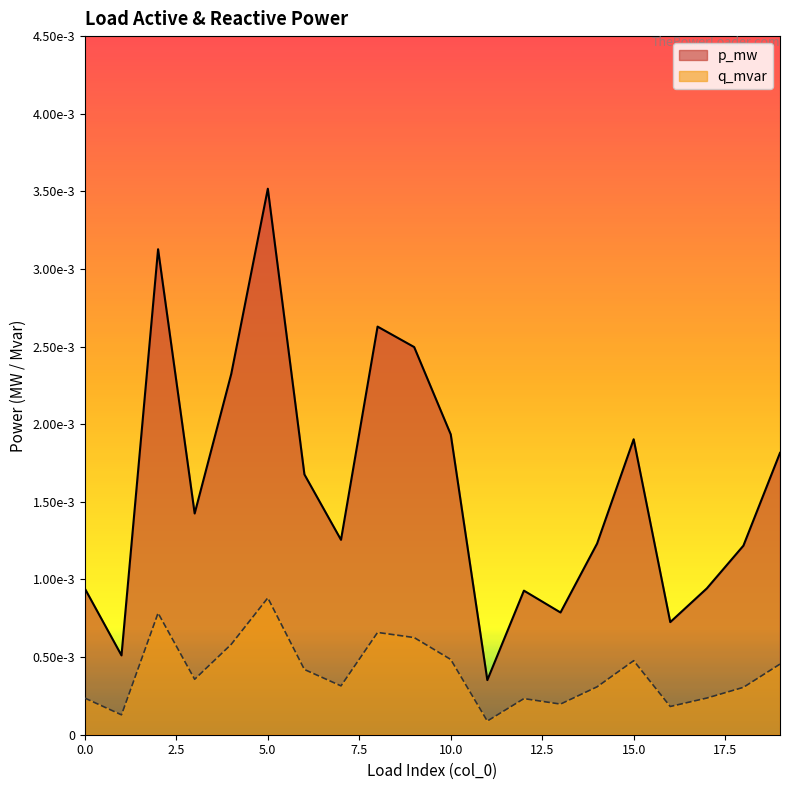

True or false: p_mw and q_mvar cross at least once.

False